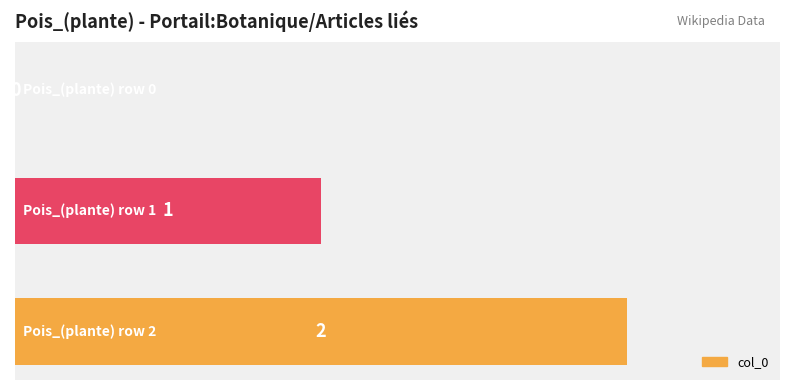

What is the sum of all values?

3